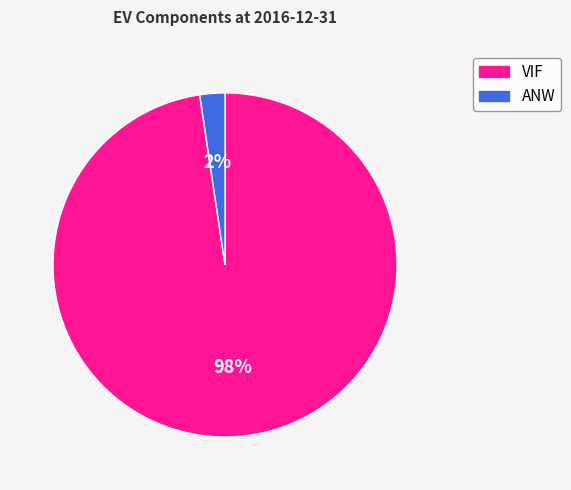

What is the largest slice in the pie chart?

VIF